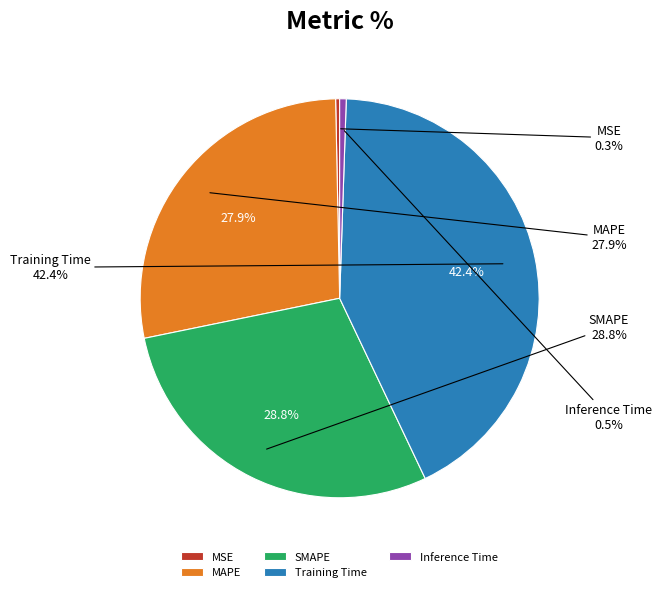

Between Training Time and MSE, which is larger?

Training Time